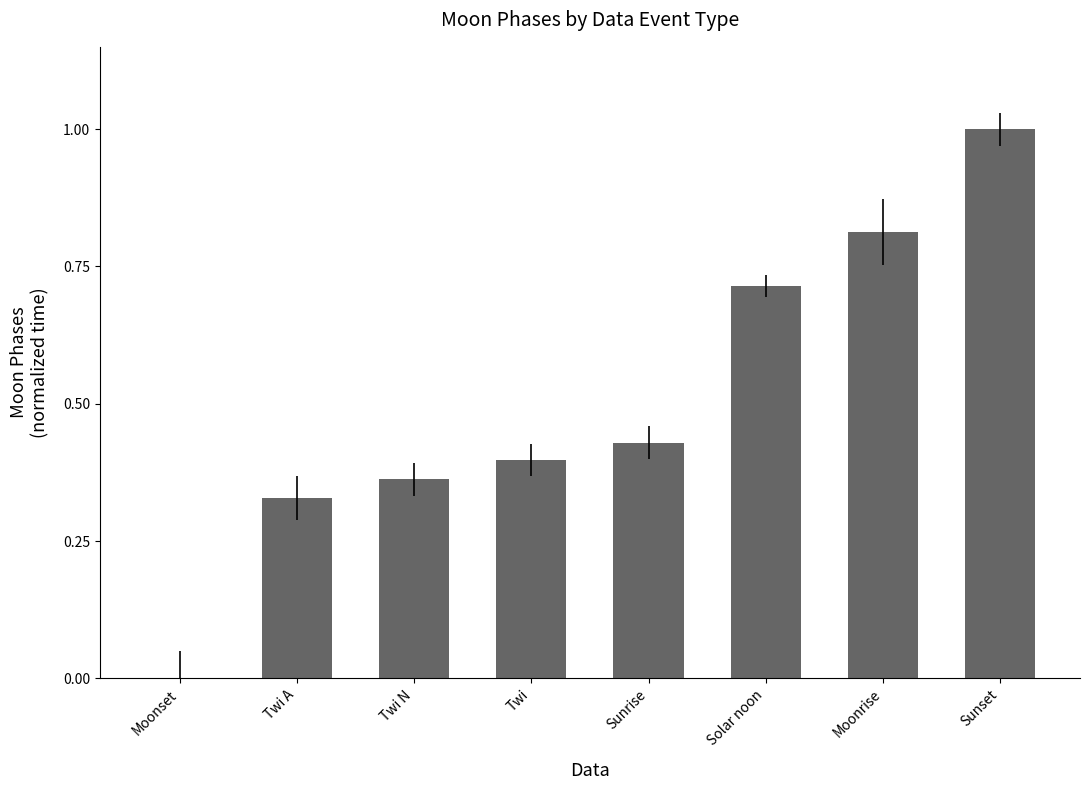

Is it true that the value at Moonrise is 0.3?

False